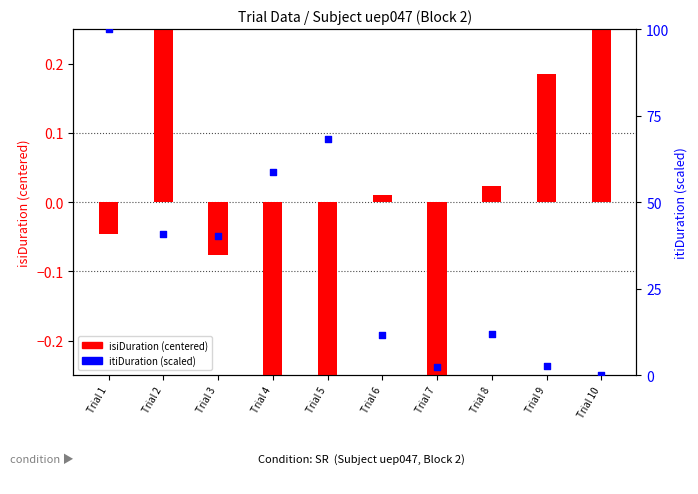

At how many categories does at least one series exceed 43?

3